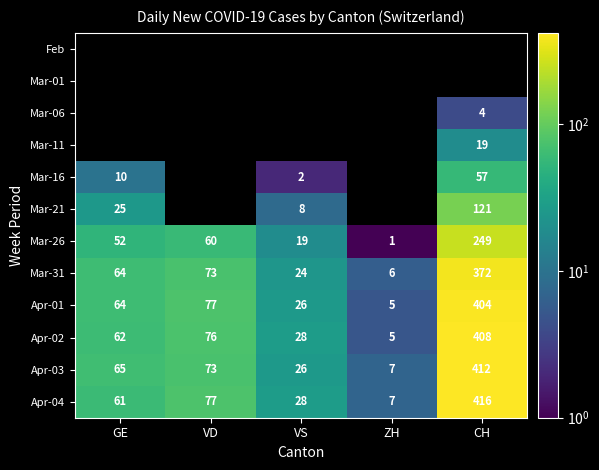

What is the difference between the maximum and minimum values in the Apr-03 series?

405